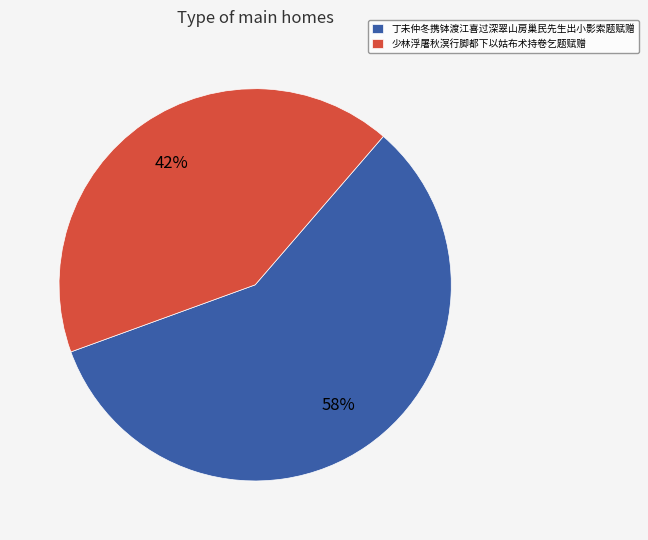

The 丁未仲冬携钵渡江喜过深翠山房巢民先生出小影索题赋赠 slice represents 58% of the pie. True or false?

True